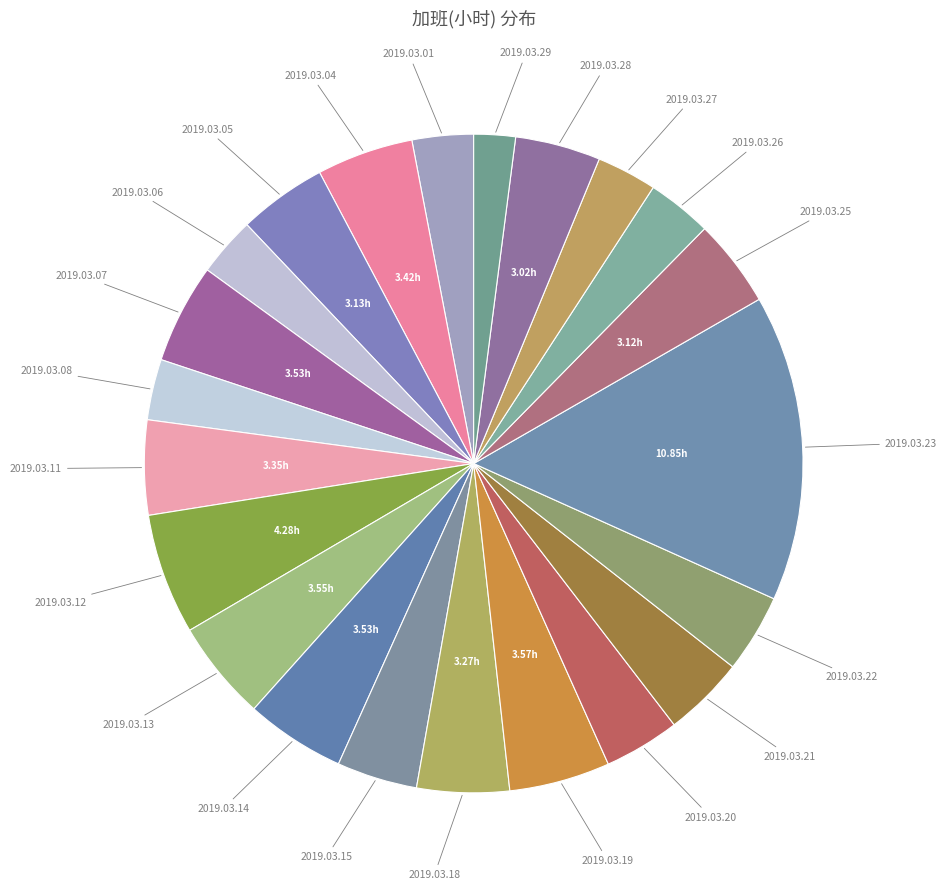

Is it true that 2019.03.25 is 4% of the pie?

True